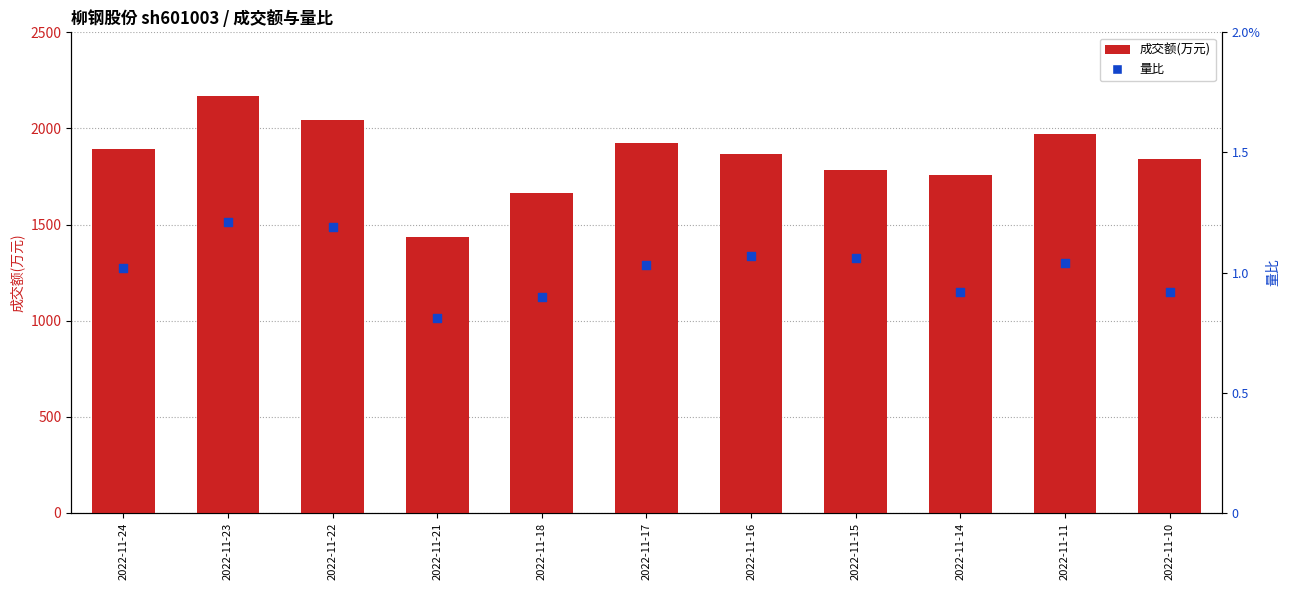

Which series reaches the maximum Y coordinate?

成交额(万元)